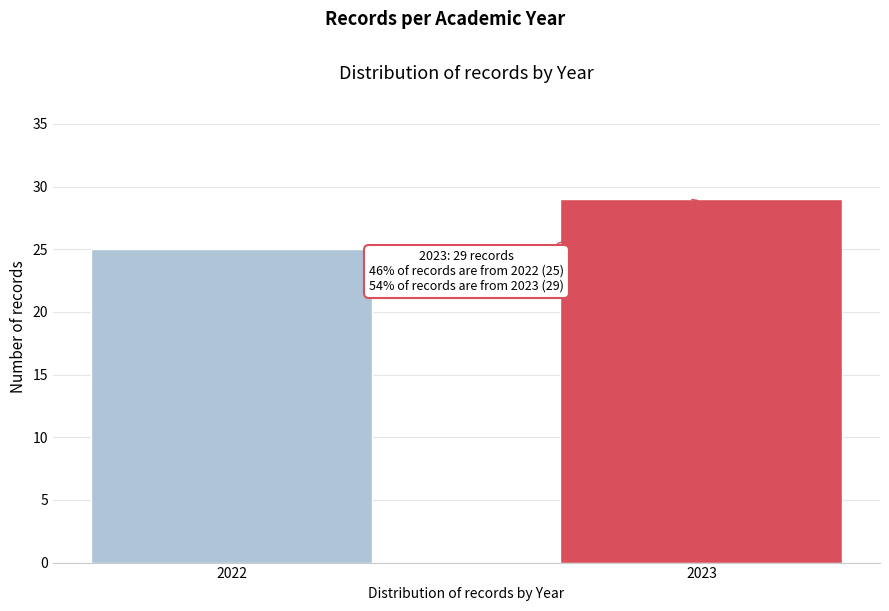

Reading left to right, extract all data points from this chart.

25	29